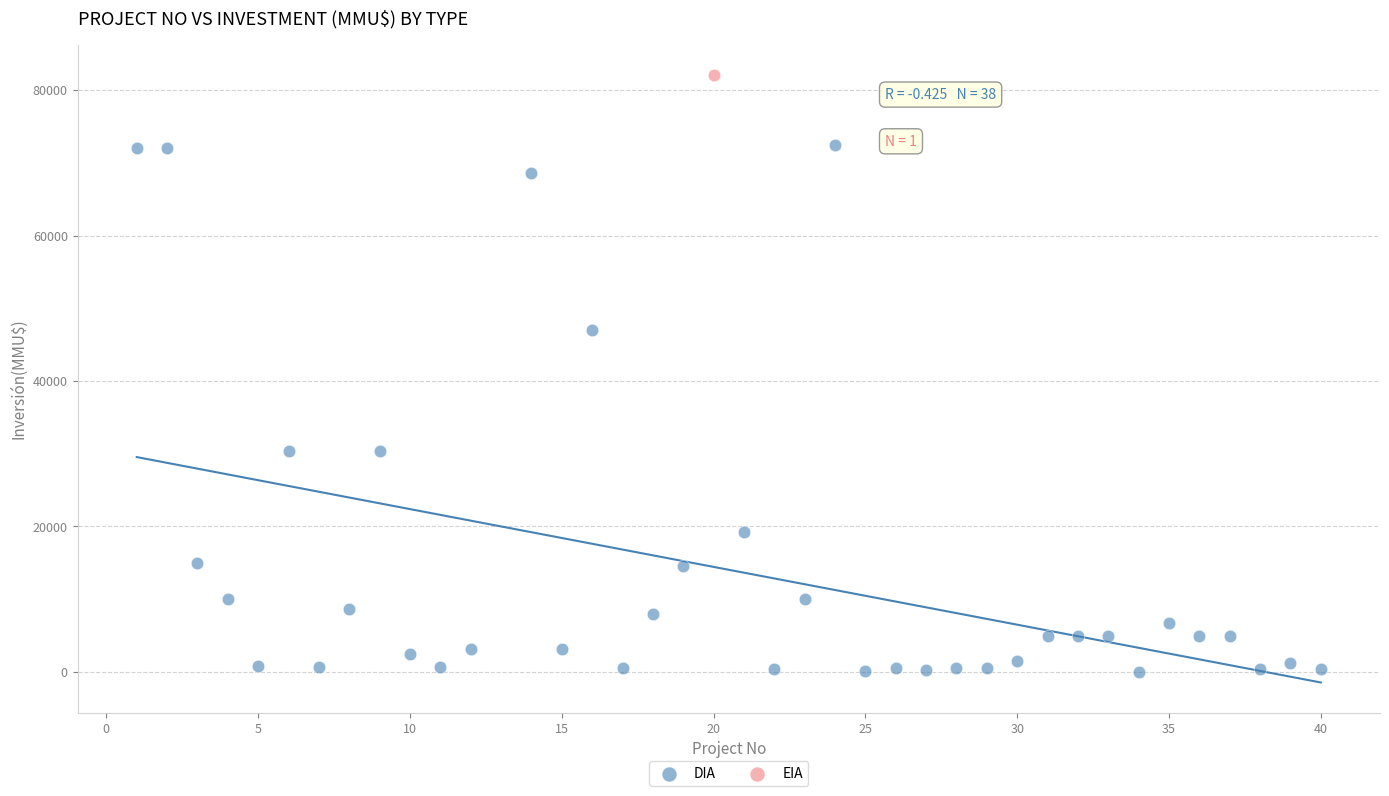

What are all the series names shown in the legend?

DIA, EIA